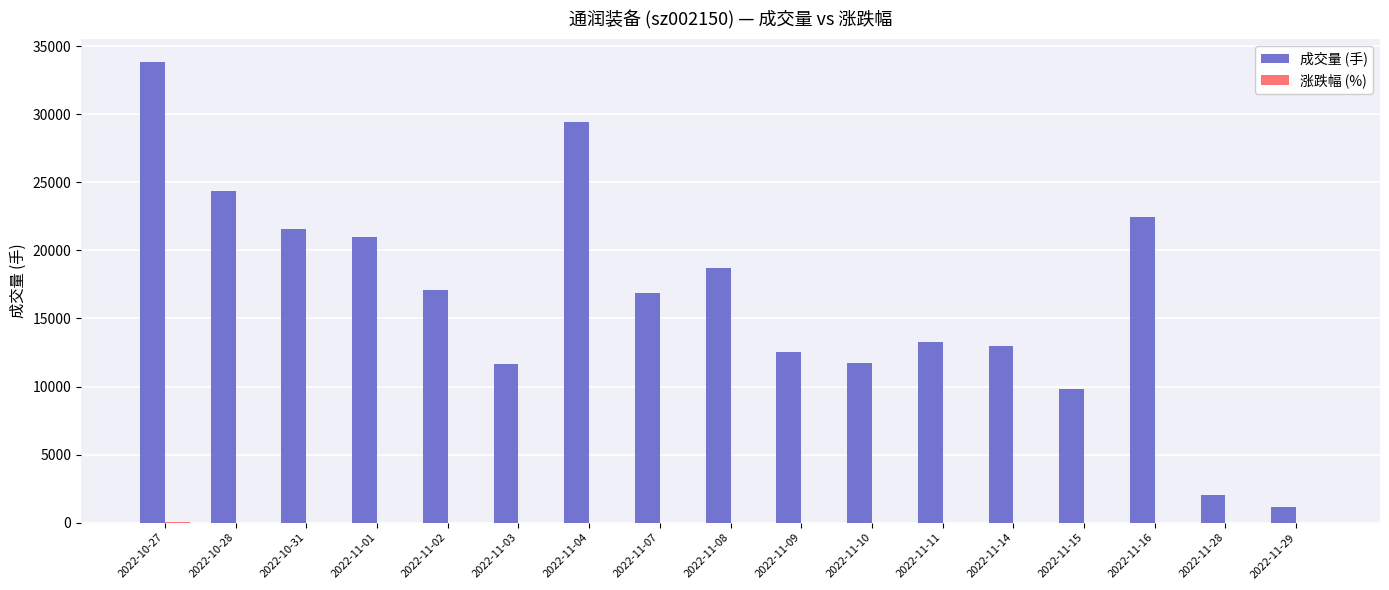

What is the average value of the 成交量 (手) series?

16503.6